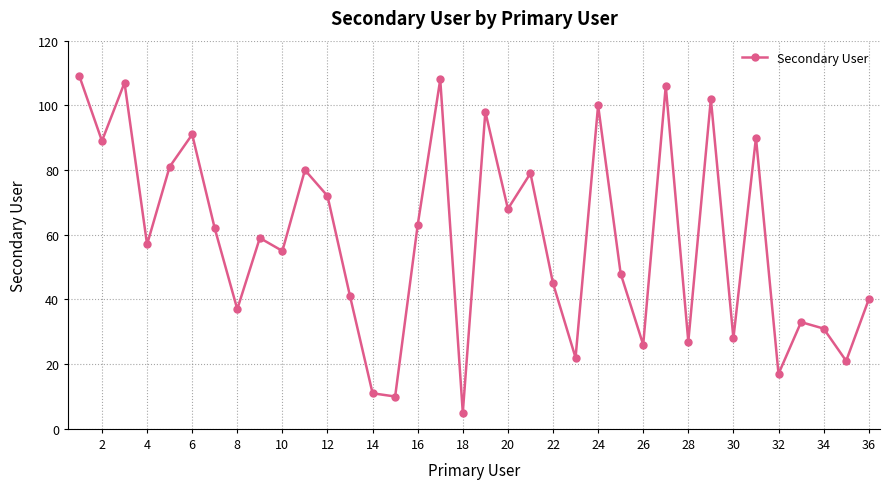

How many points are higher than both their immediate neighbors (excluding endpoints)?

12